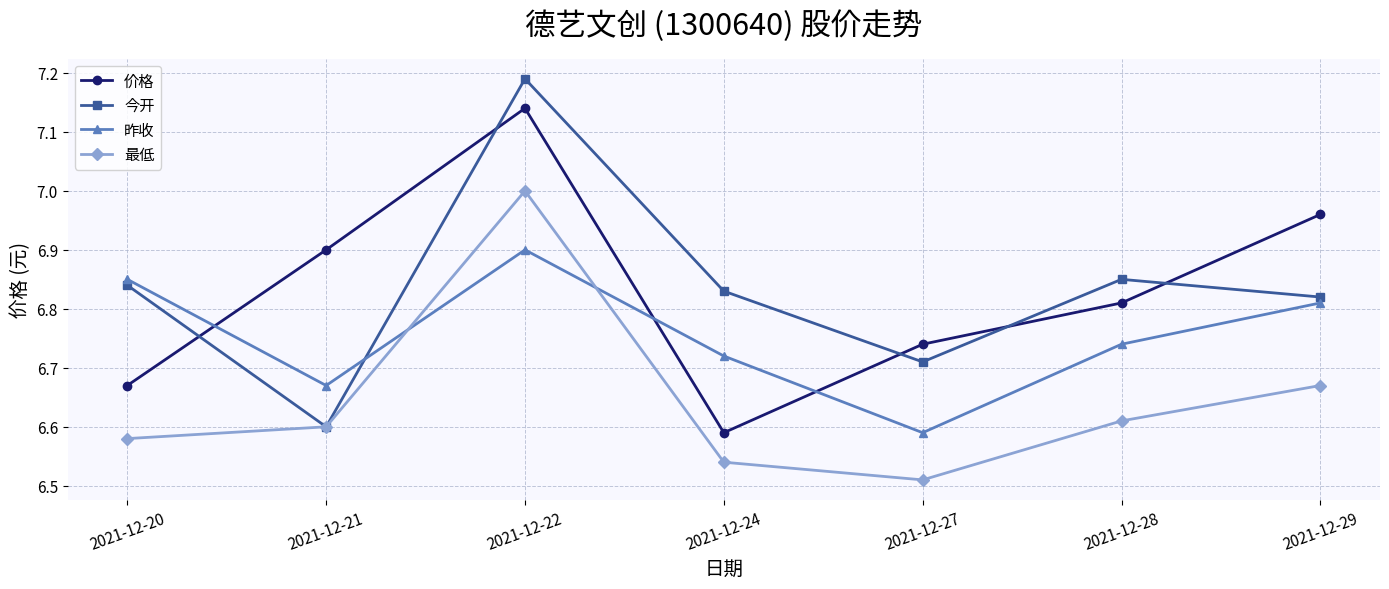

At which label is 今开 closest to 6?

2021-12-21